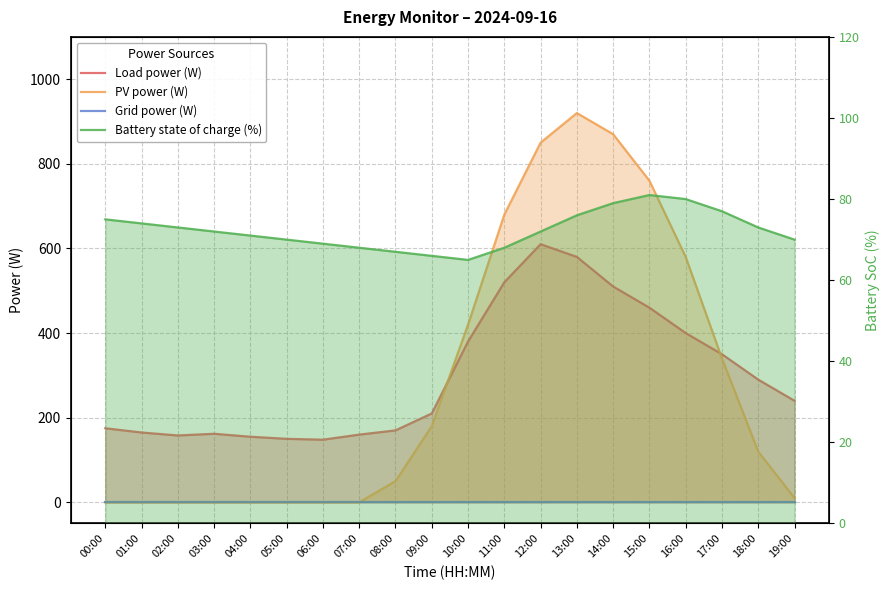

List the labels in order of PV power (W) value, smallest first.

00:00, 01:00, 02:00, 03:00, 04:00, 05:00, 06:00, 07:00, 19:00, 08:00, 18:00, 09:00, 17:00, 10:00, 16:00, 11:00, 15:00, 12:00, 14:00, 13:00